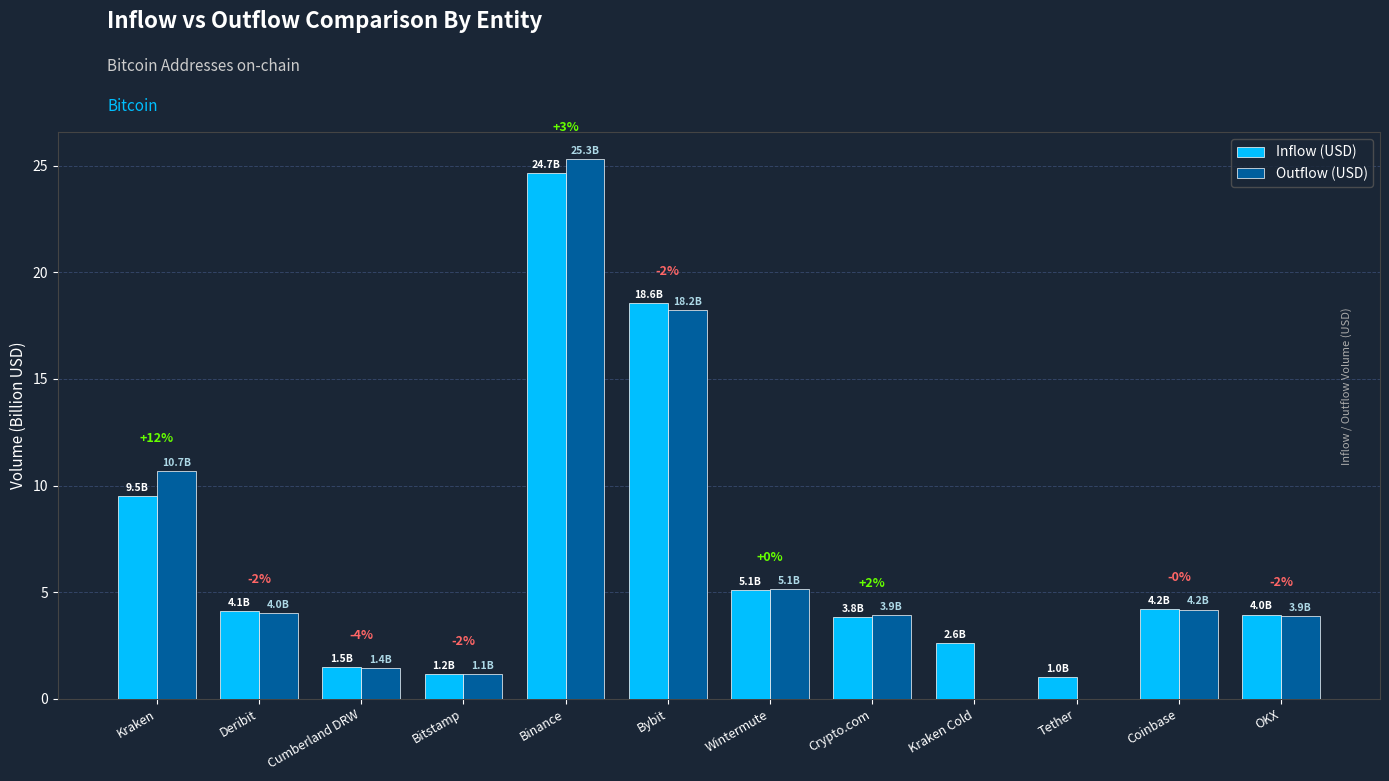

Is it true that Inflow (USD) equals 9.5 at Kraken?

True